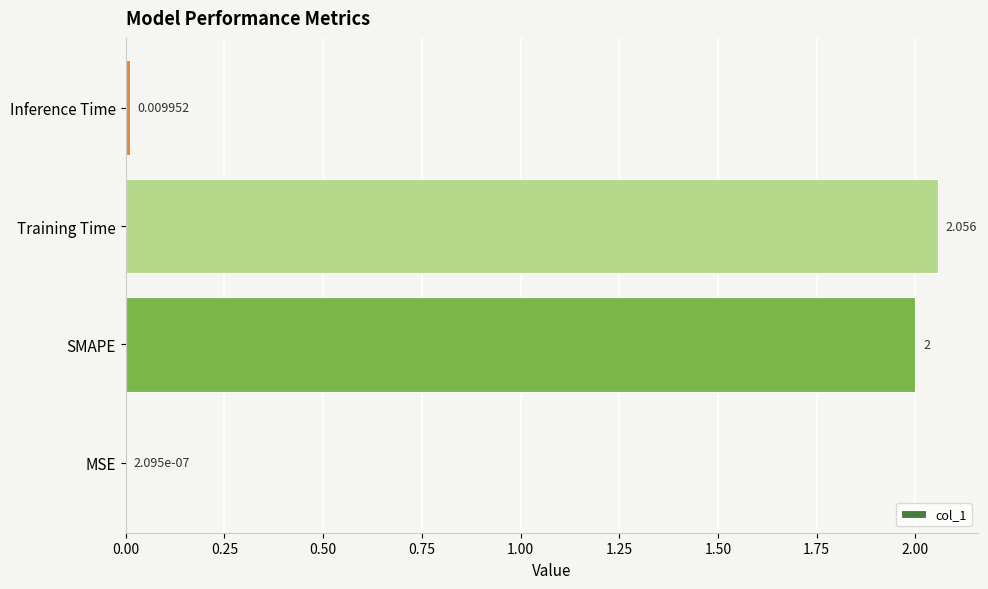

Where is the data nearest to the value 1?

Inference Time